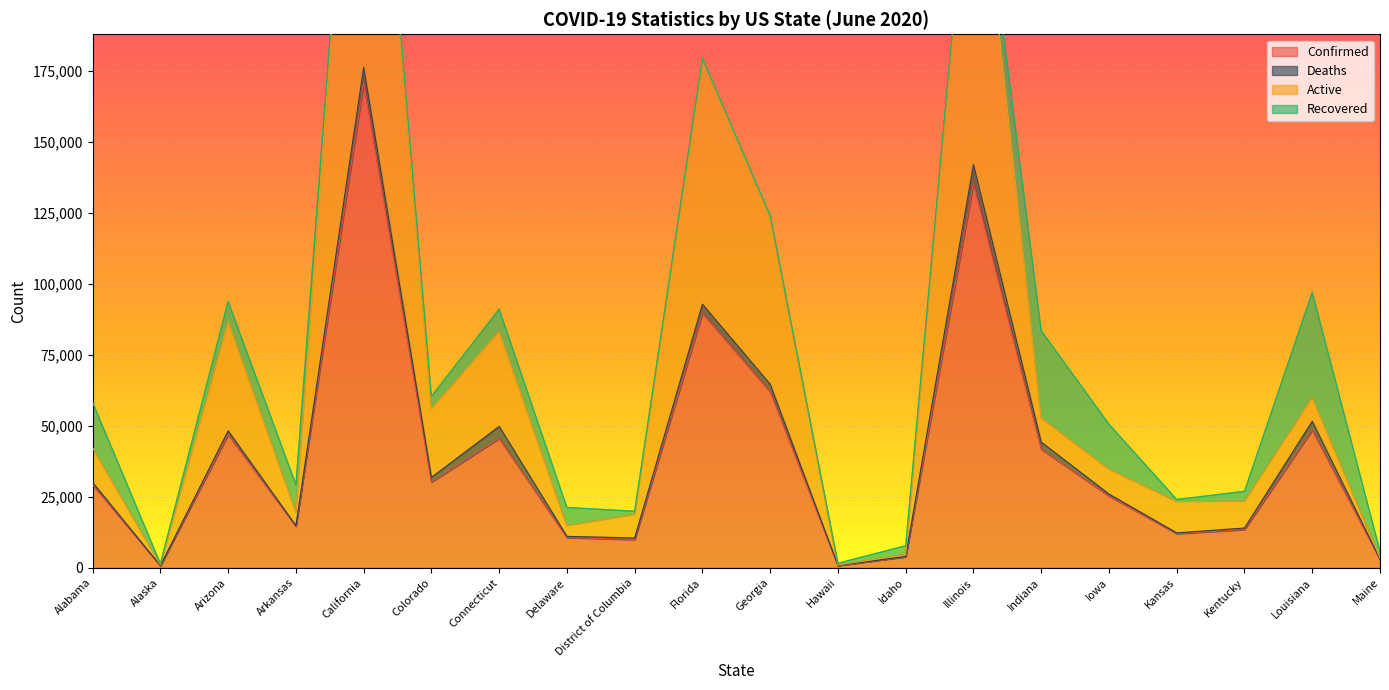

True or false: Active and Confirmed intersect in this chart.

False